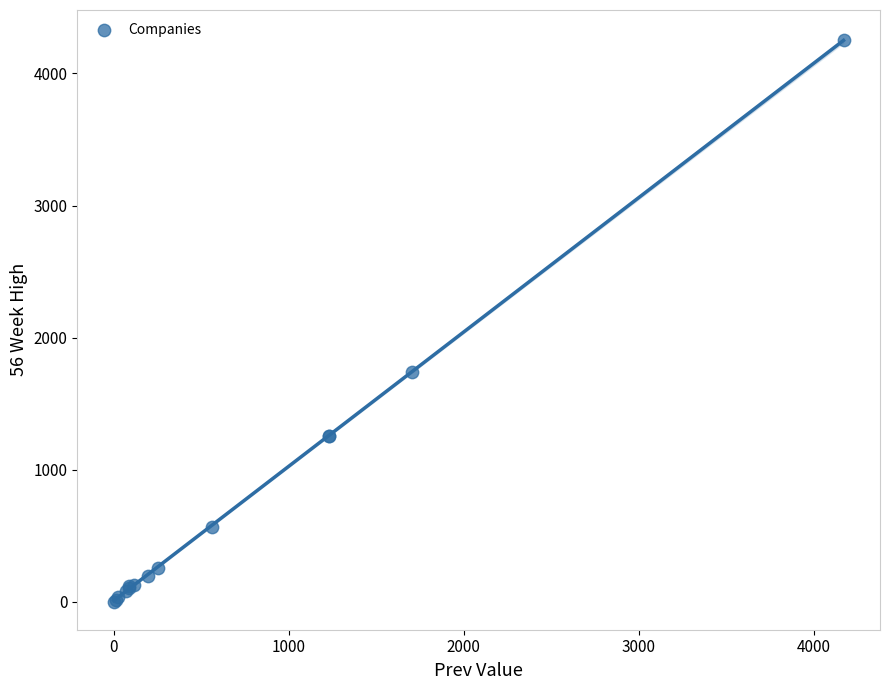

What Y value in the scatter plot is closest to 2128?

1737.9